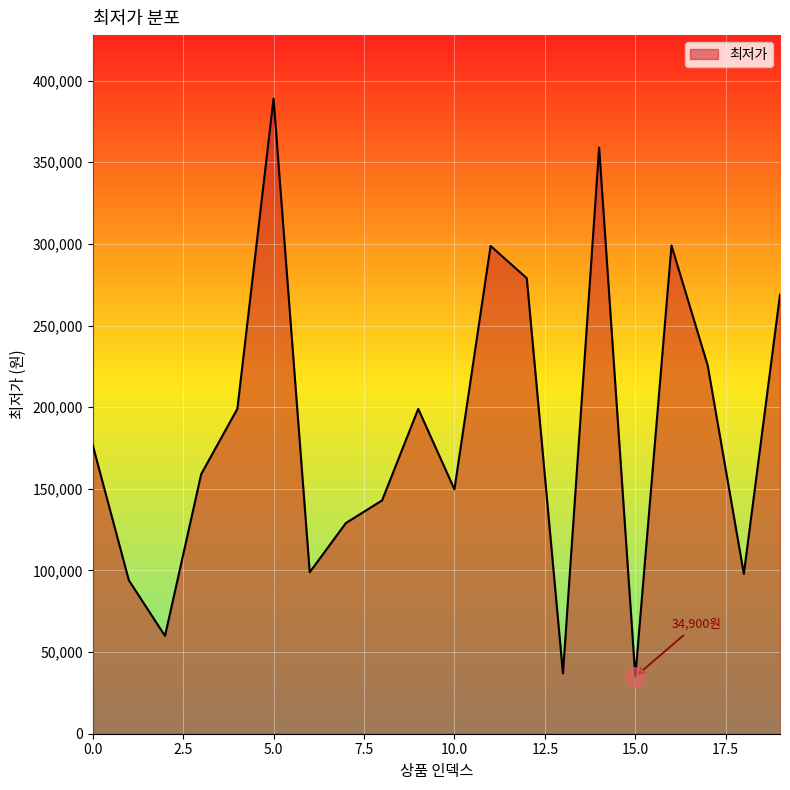

What is the maximum value shown in the chart?

389000